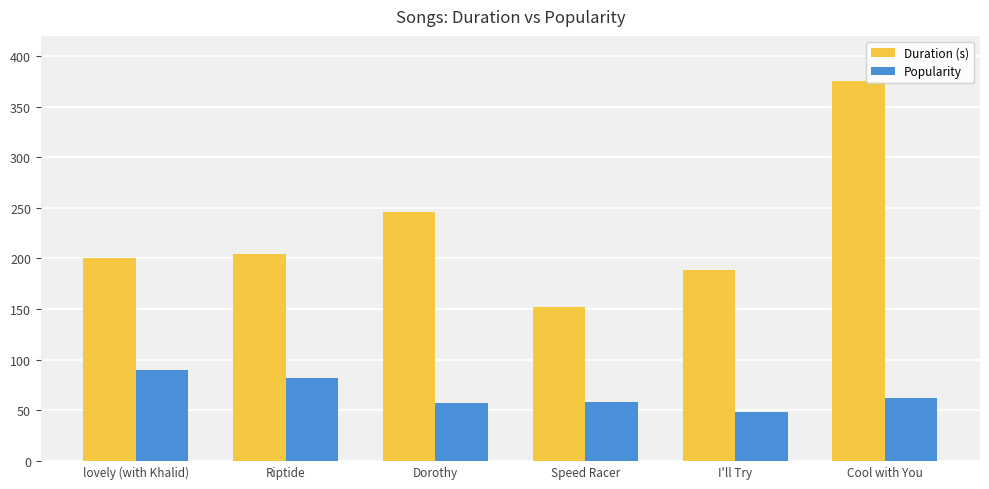

How many data points in Duration (s) are less than 204?

3